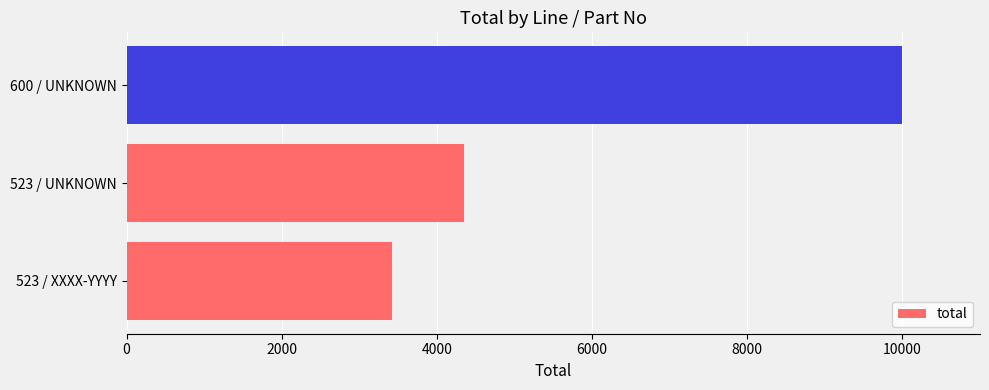

Does the chart contain any negative values?

No